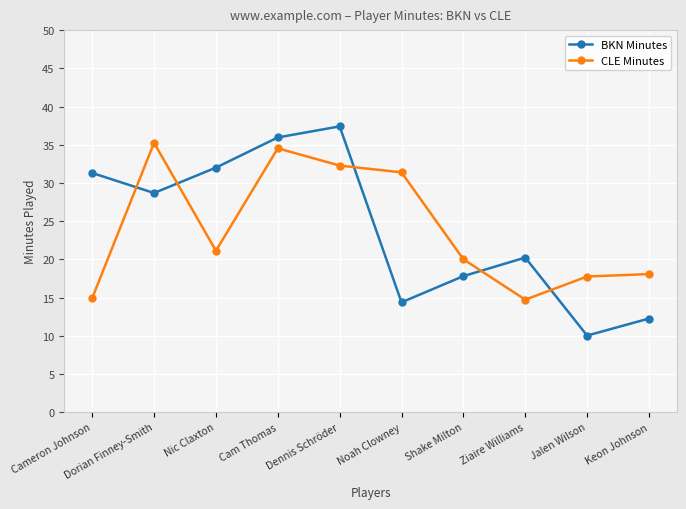

Between which two adjacent categories do CLE Minutes and BKN Minutes first intersect?

Cameron Johnson and Dorian Finney-Smith